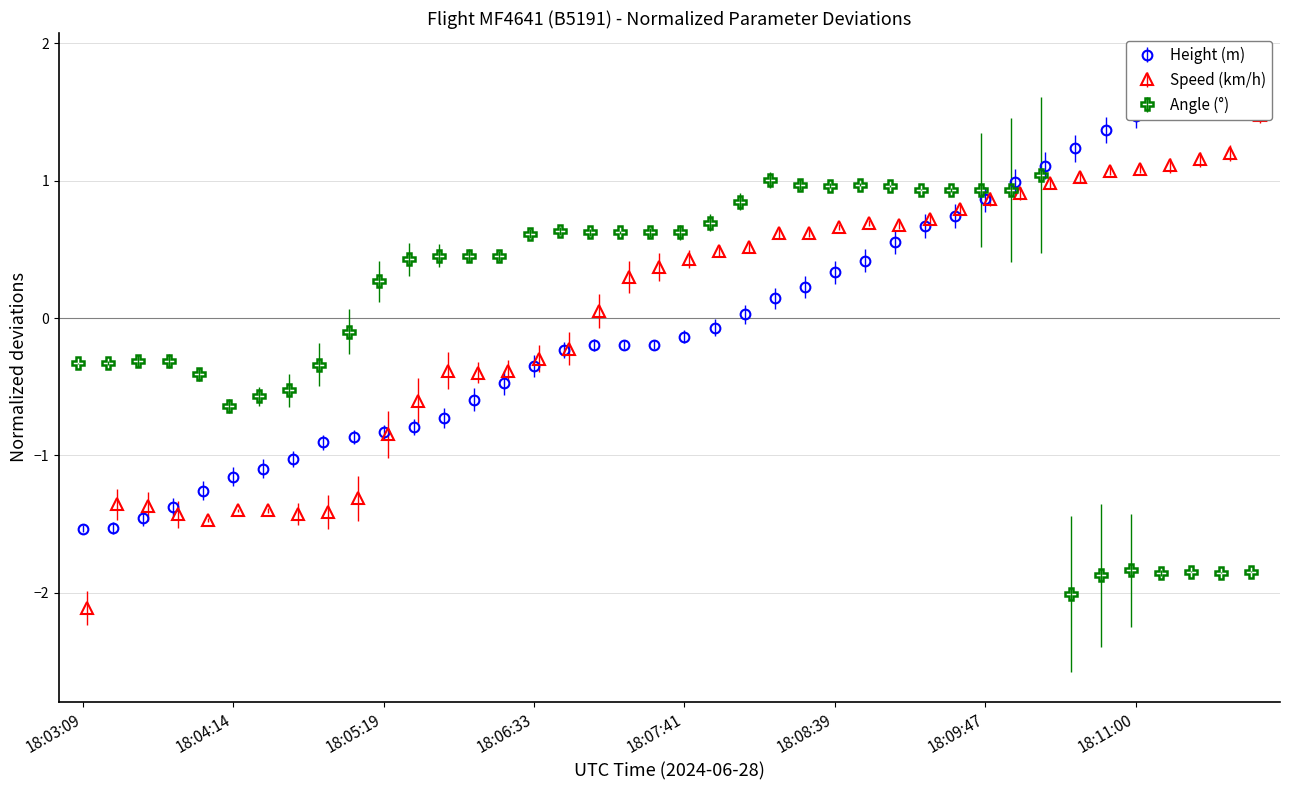

Between which two adjacent categories do Angle and Speed first intersect?

18:10:16 and 18:10:29